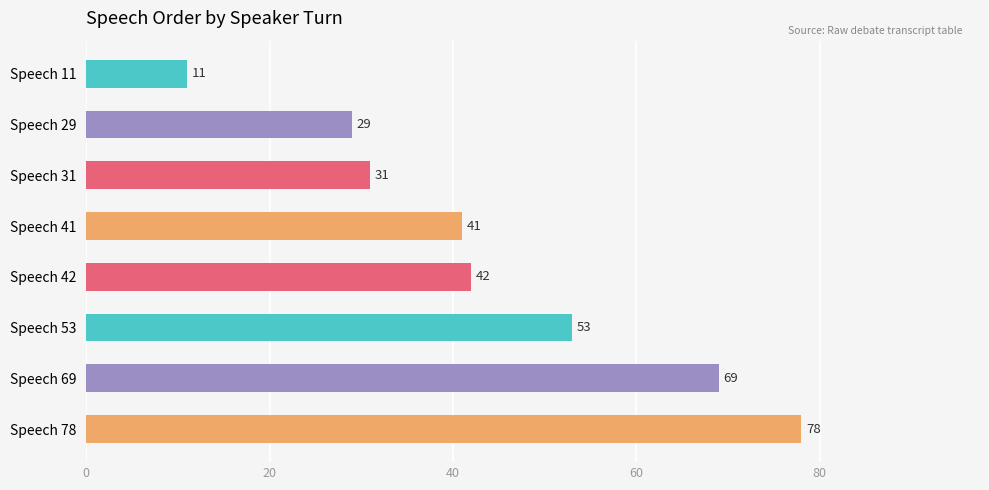

What is the ratio of the value at Speech 78 to the value at Speech 31?

2.5